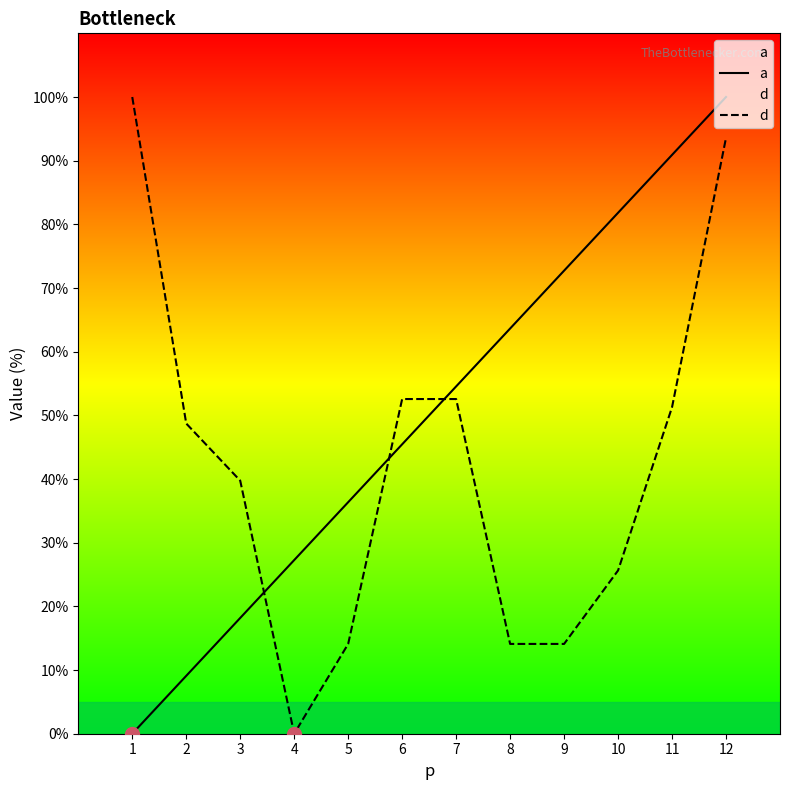

How many values in the d series are below 48?

6